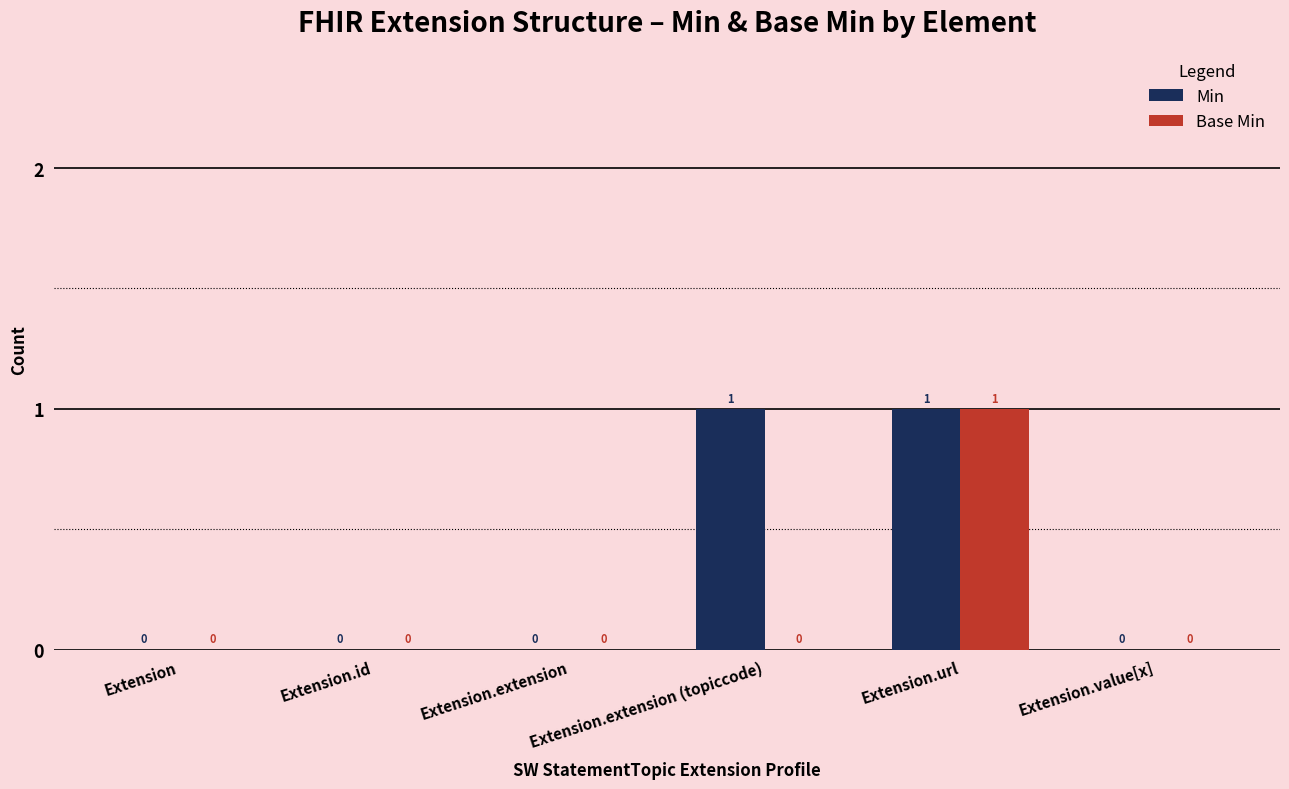

Reading left to right, transcribe all the data shown in this chart.

Min: 0	0	0	1	1	0
Base Min: 0	0	0	0	1	0